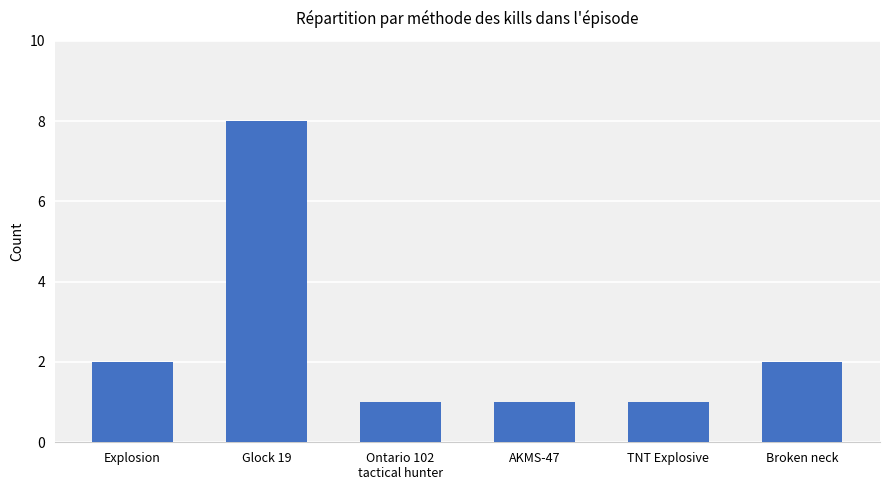

Is it true that the value at Ontario 102
tactical hunter is 1?

True